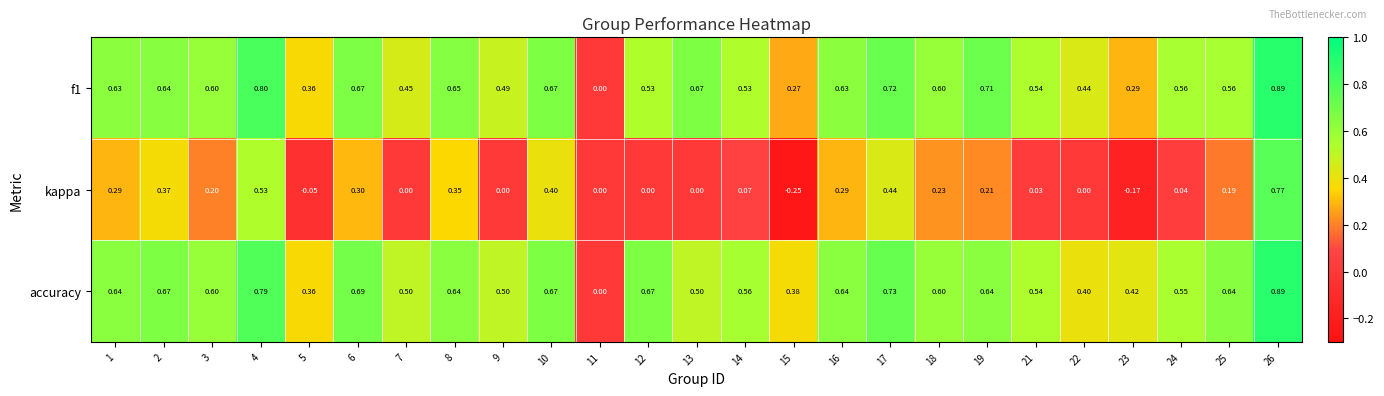

Which series has the largest total across all categories?

accuracy